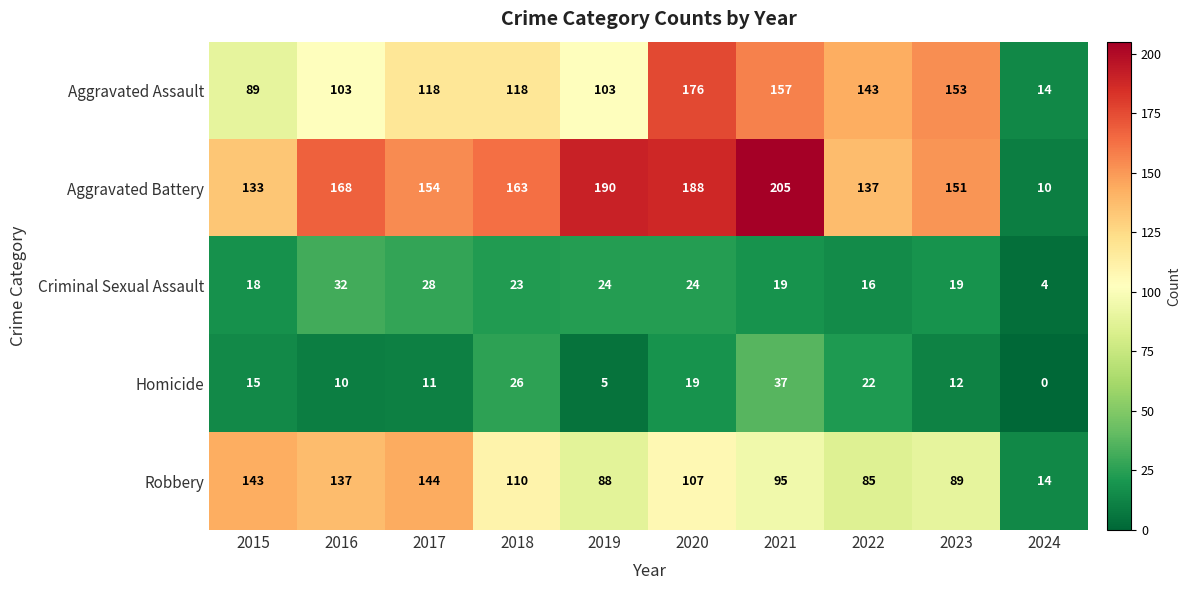

Where is Criminal Sexual Assault nearest to the value 18?

2015